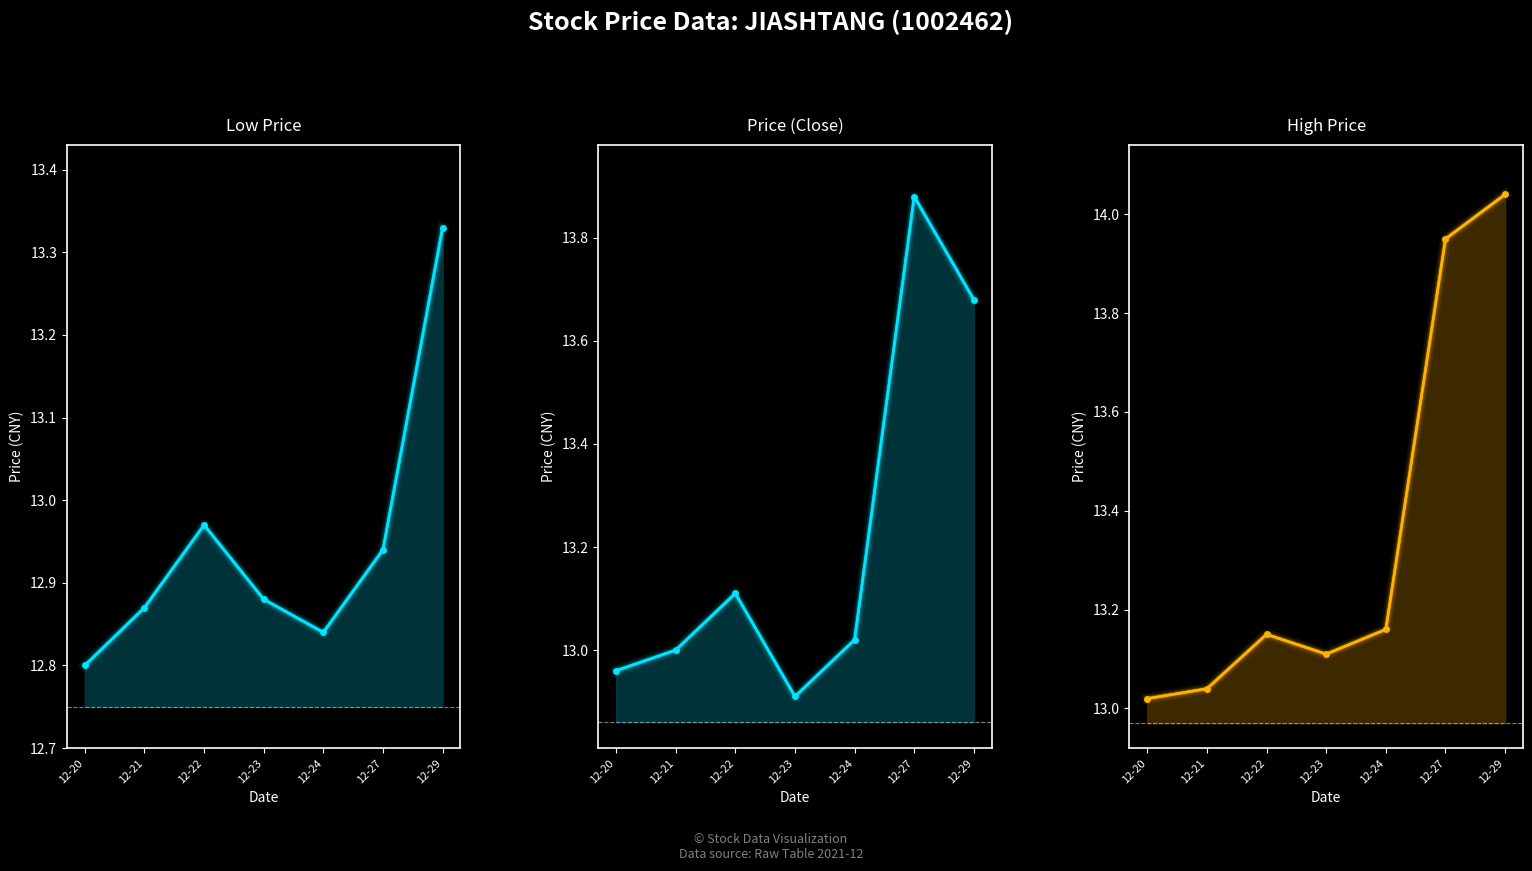

Between 12-22 and 12-23, which is larger?

12-22